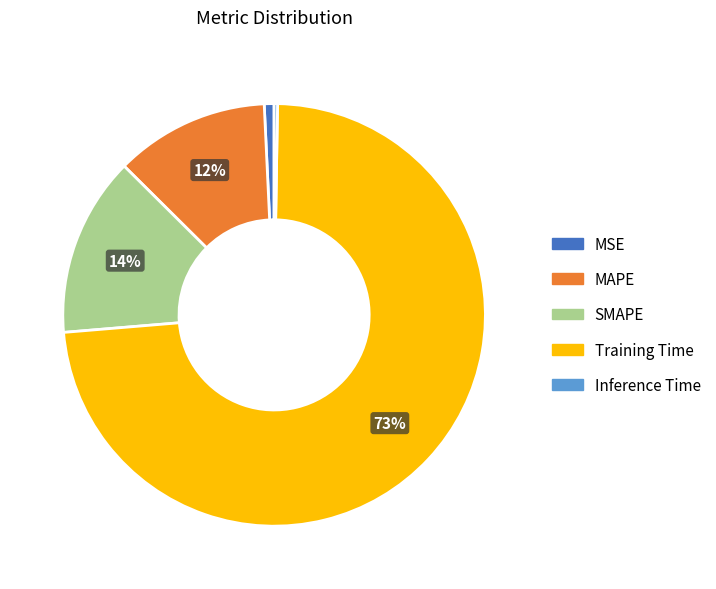

Is there a majority slice in this chart?

Yes